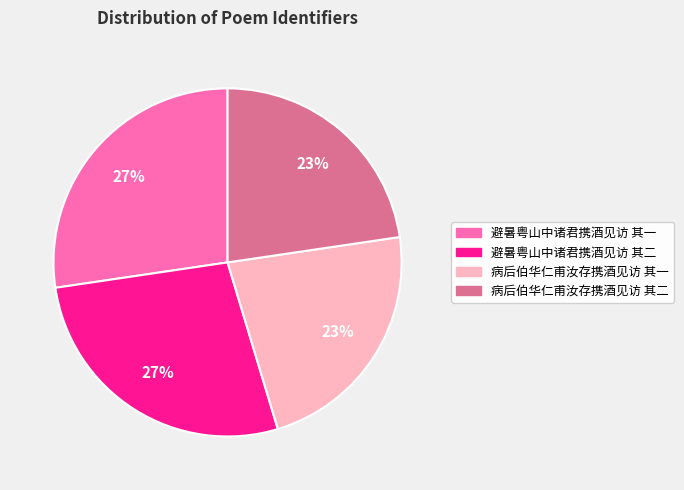

Is the sum of 避暑粤山中诸君携酒见访 其一 and 避暑粤山中诸君携酒见访 其二 greater than half?

Yes